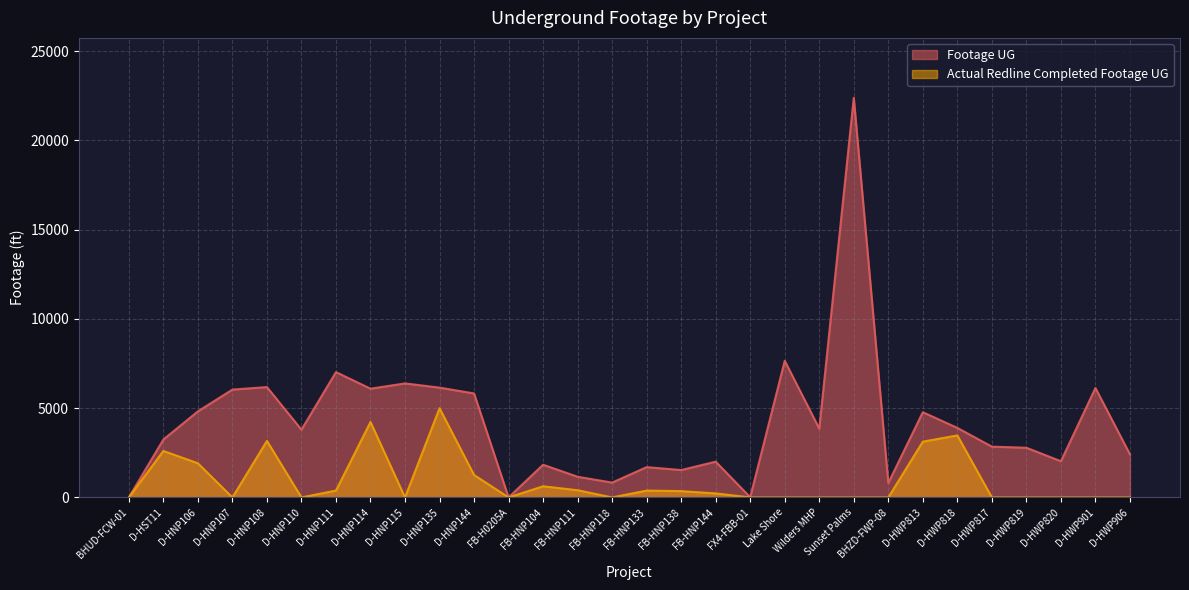

Where is the first local minimum for Actual Redline Completed Footage UG?

D-HNP107